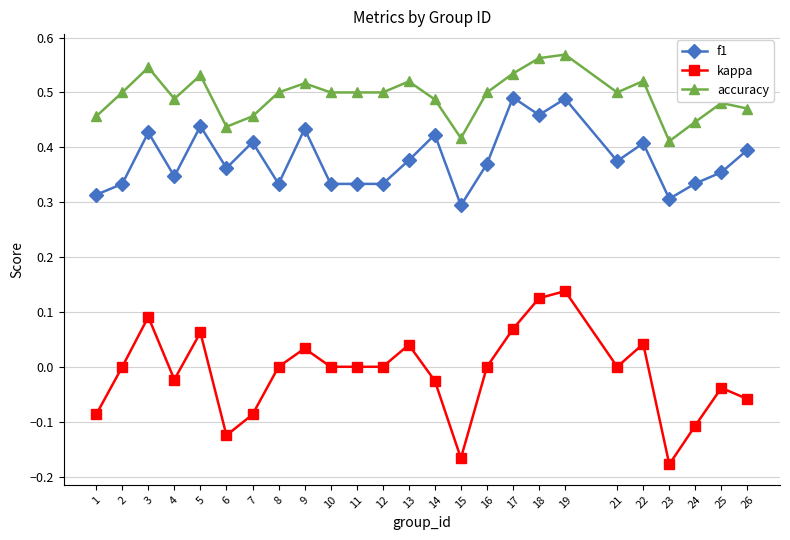

Which series has the widest spread of values?

kappa